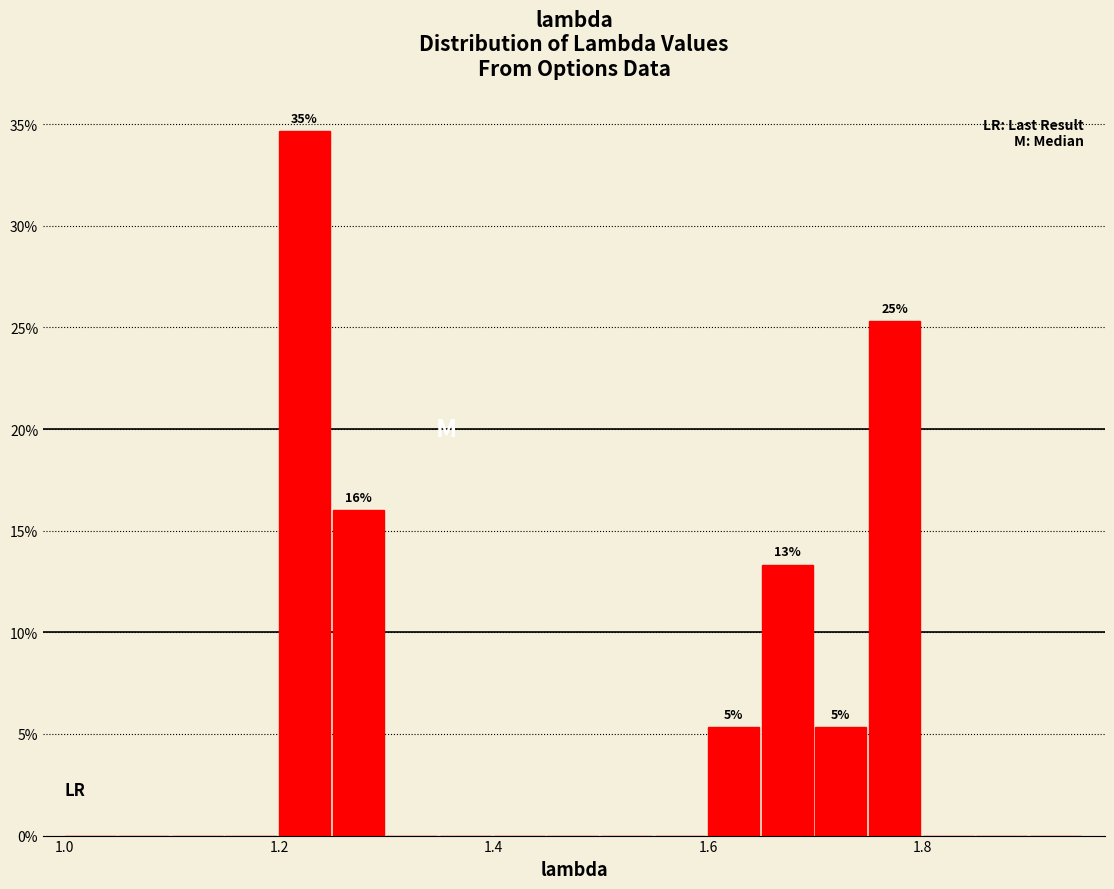

Around what value on the x-axis is the tallest bar? Give the approximate position of its centre, as read against the axis.

1.22